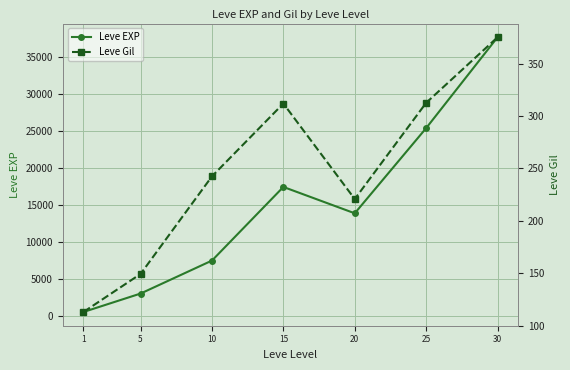

Where does the Leve EXP series first go above 13876?

15